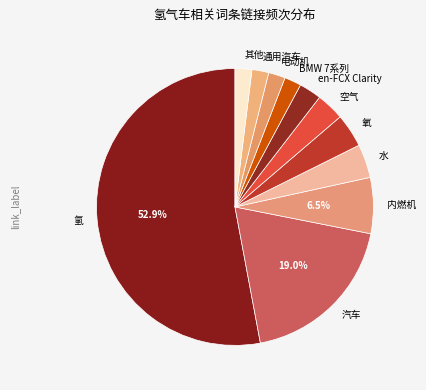

Combined, do BMW 7系列 and 氢 account for over 50%?

Yes